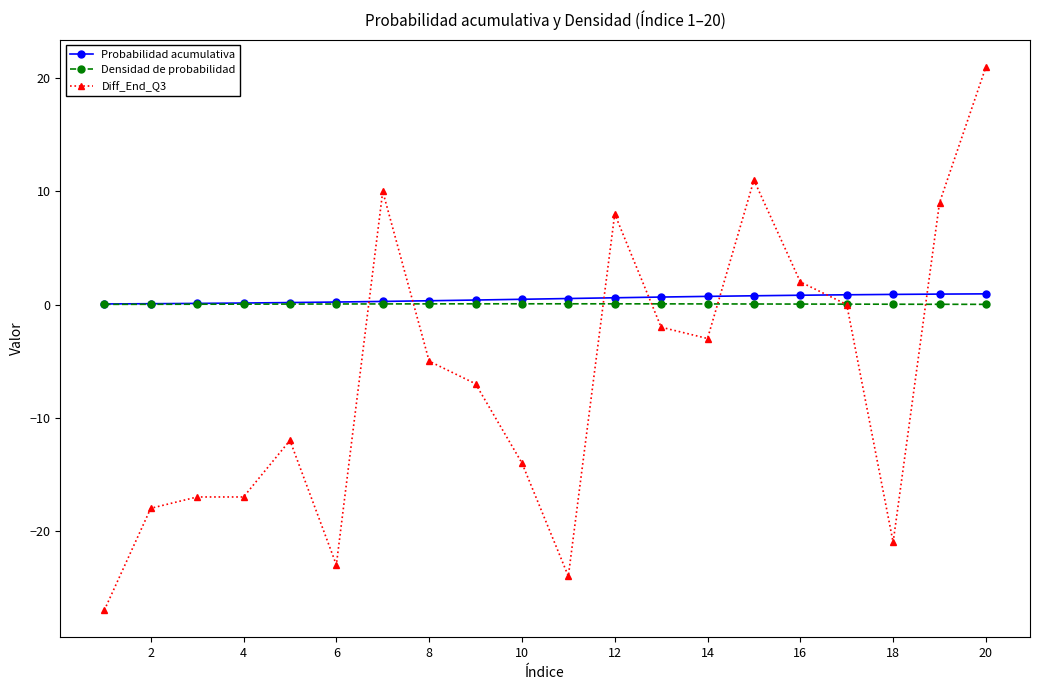

True or false: Probabilidad acumulativa and Diff_End_Q3 intersect in this chart.

True